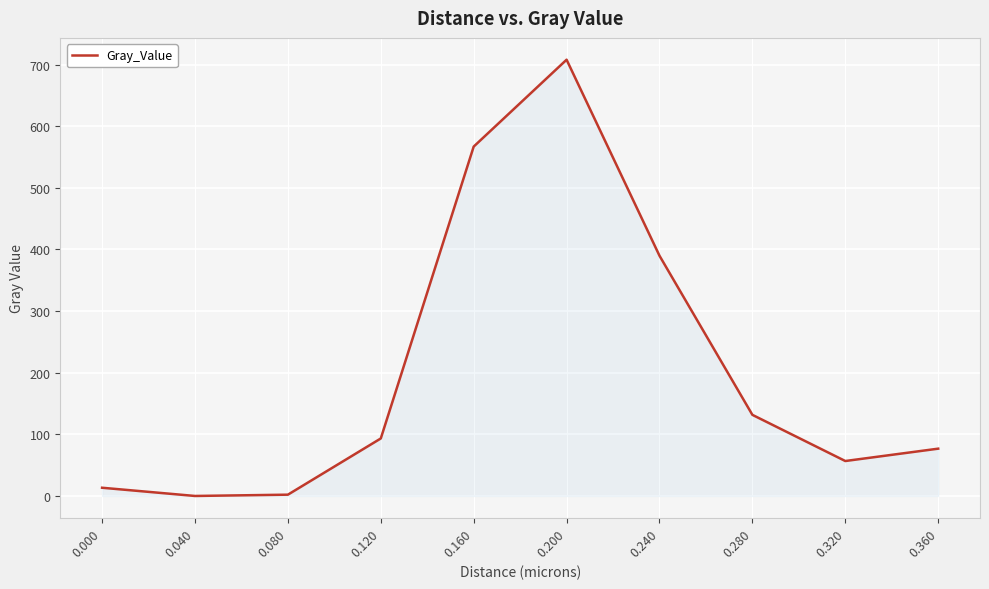

What is the maximum value shown in the chart?

707.9